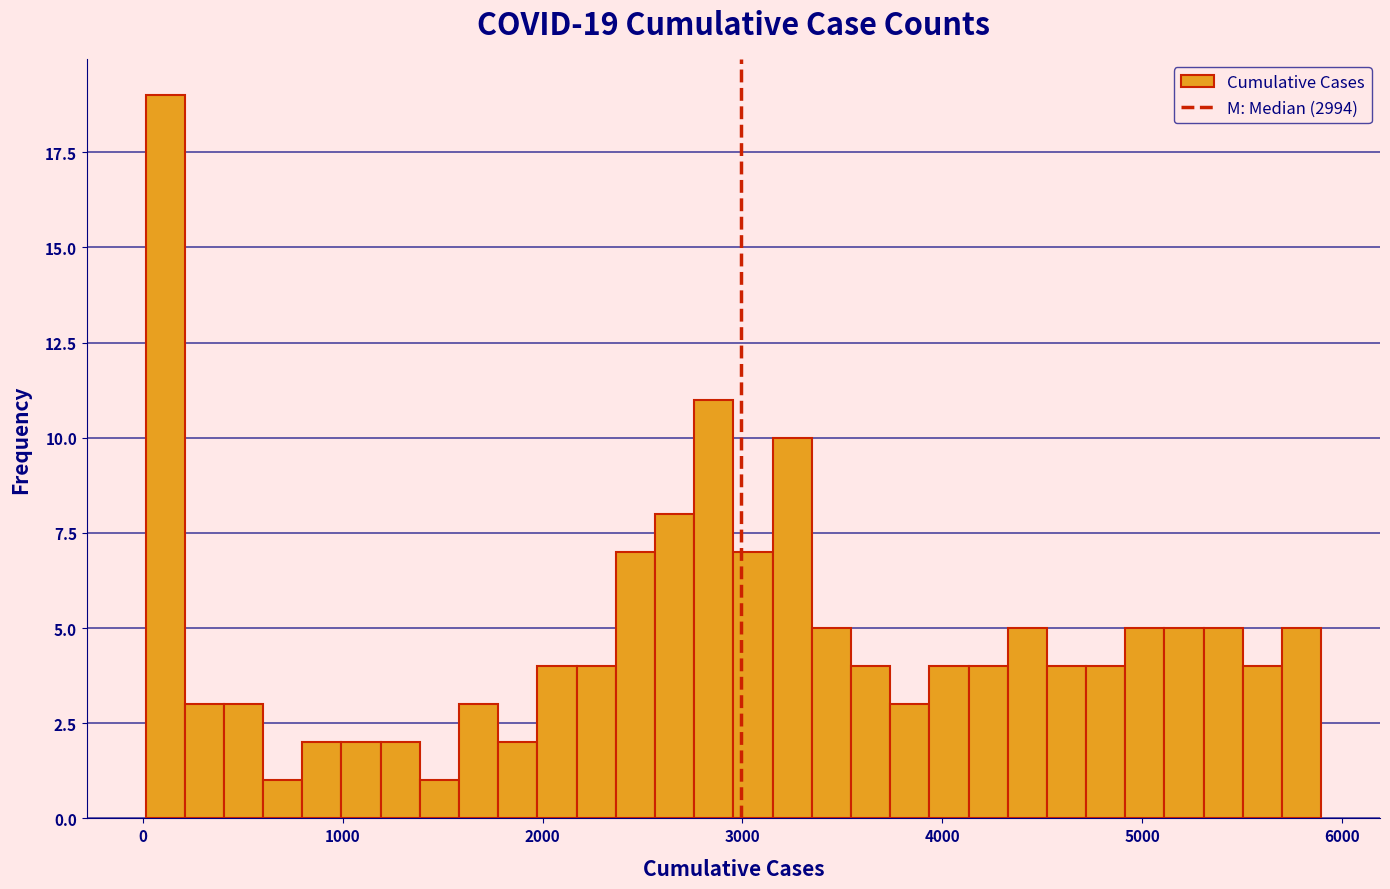

Read against the x-axis, roughly where is the centre of the tallest bar?

100